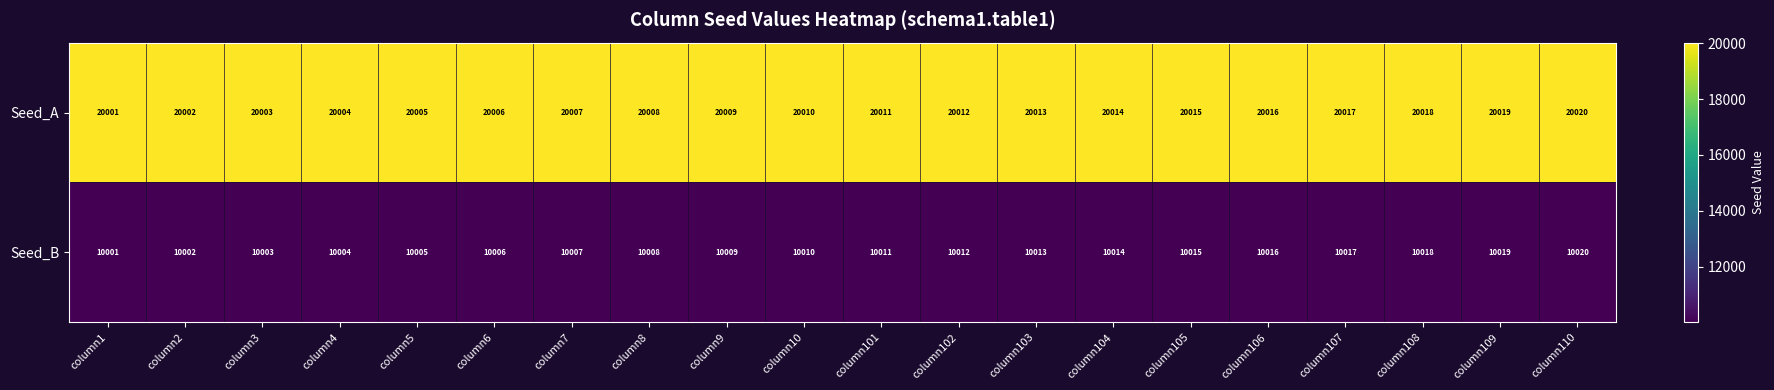

What is the difference between the second highest and second lowest values in the Seed_B series?

17